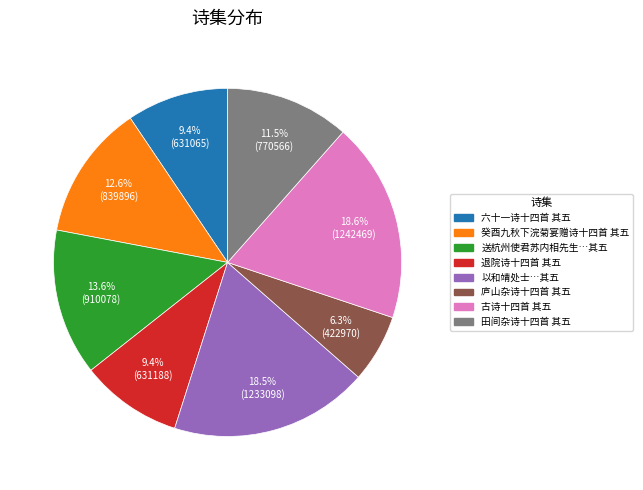

To the nearest percent, what is the average slice percentage?

12%